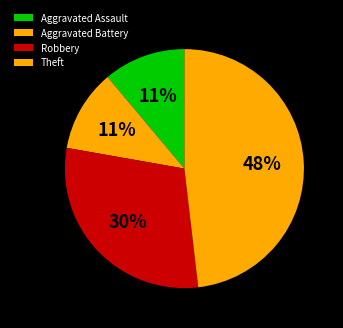

To the nearest percent, what is the combined percentage of Theft and Robbery?

78%